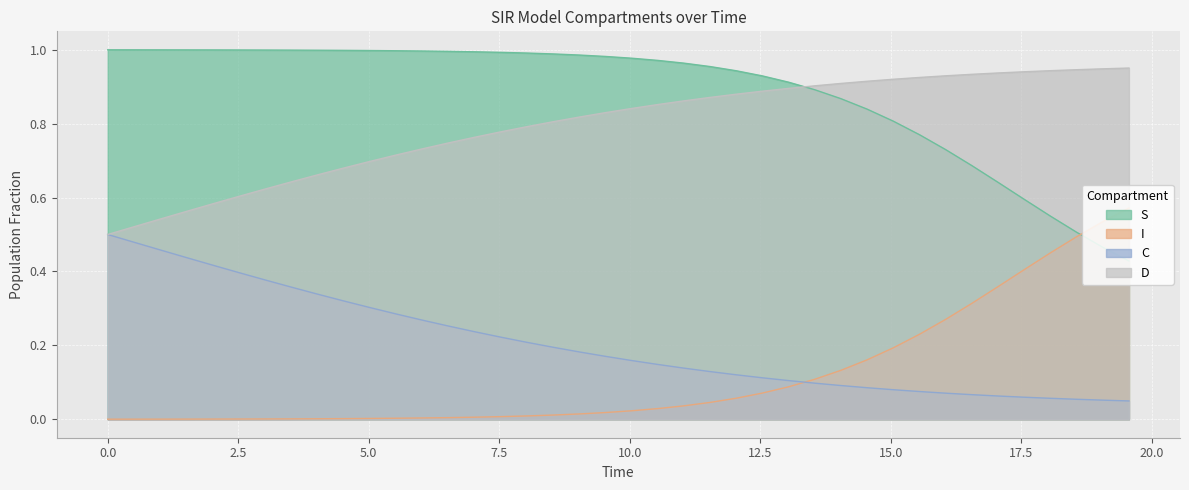

How many distinct data groups are displayed?

4